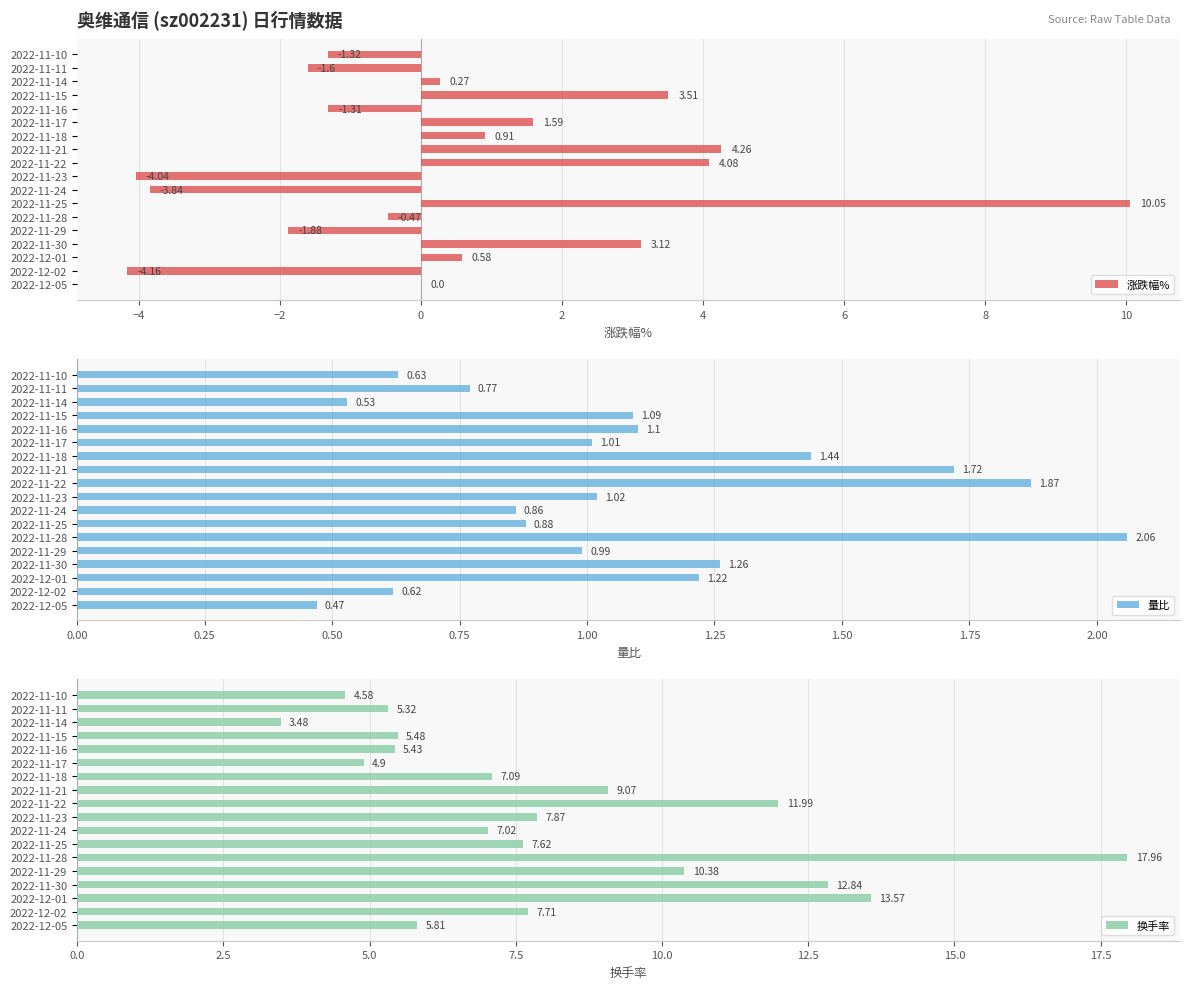

Reading left to right, transcribe all the data shown in this chart.

涨跌幅%: -1.3	-1.6	0.3	3.5	-1.3	1.6	0.9	4.3	4.1	-4.0	-3.8	10.1	-0.5	-1.9	3.1	0.6	-4.2	0.0
量比: 0.6	0.8	0.5	1.1	1.1	1.0	1.4	1.7	1.9	1.0	0.9	0.9	2.1	1.0	1.3	1.2	0.6	0.5
换手率: 4.6	5.3	3.5	5.5	5.4	4.9	7.1	9.1	12.0	7.9	7.0	7.6	18.0	10.4	12.8	13.6	7.7	5.8